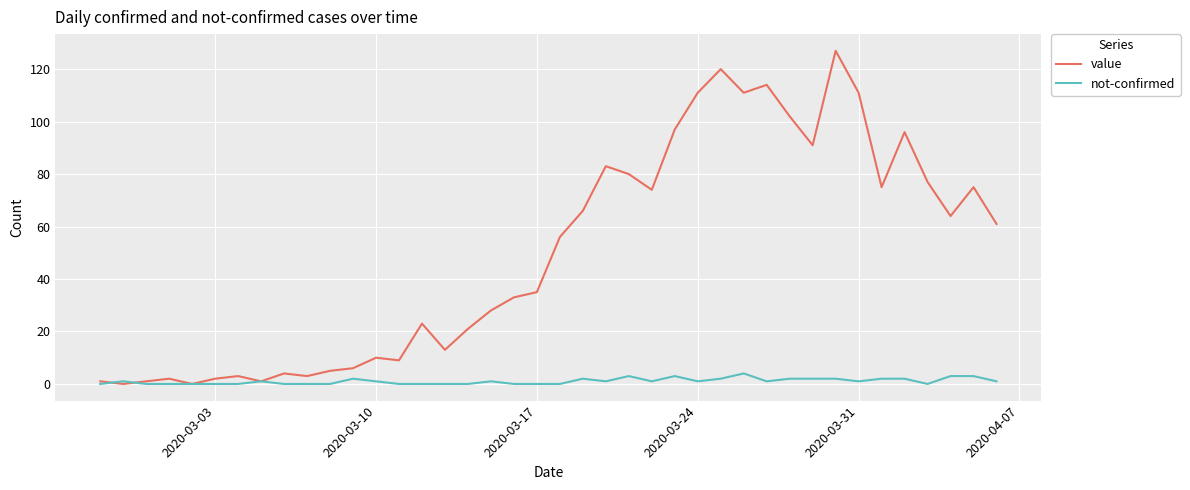

What is the maximum value shown in the chart?

127